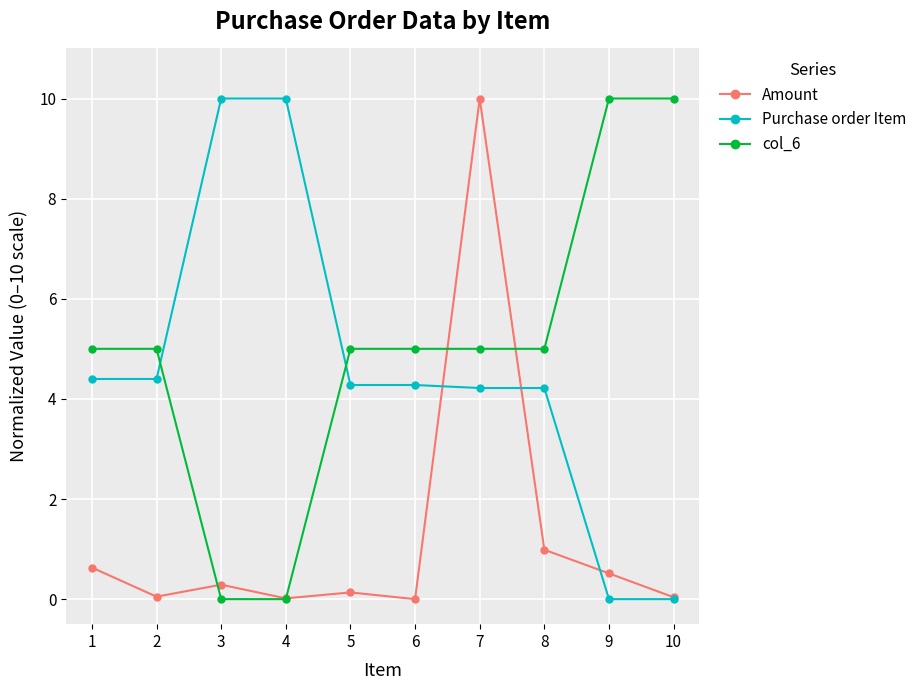

At 9, list the series in order from smallest to largest.

Purchase order Item, Amount, col_6